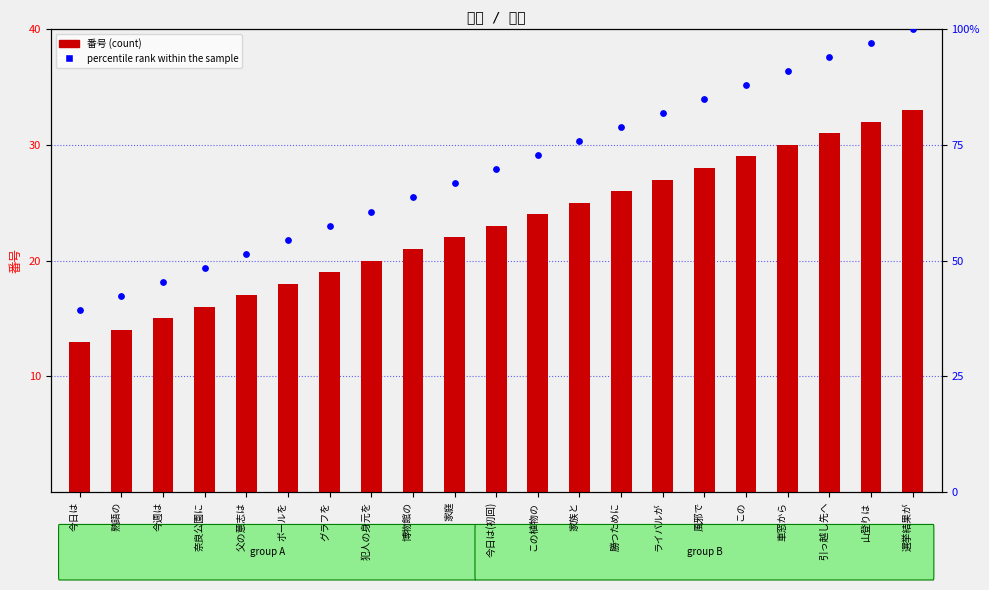

What is the total value across all series at ボールを?

72.5